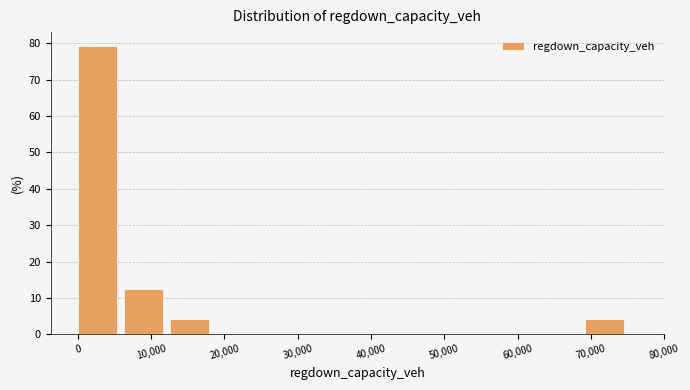

What is the height of the bar covering 69000 to 75000 on the x-axis? Neither the bar edges nor the heights are printed on the chart, so give them approximately, as read against the axes.

4